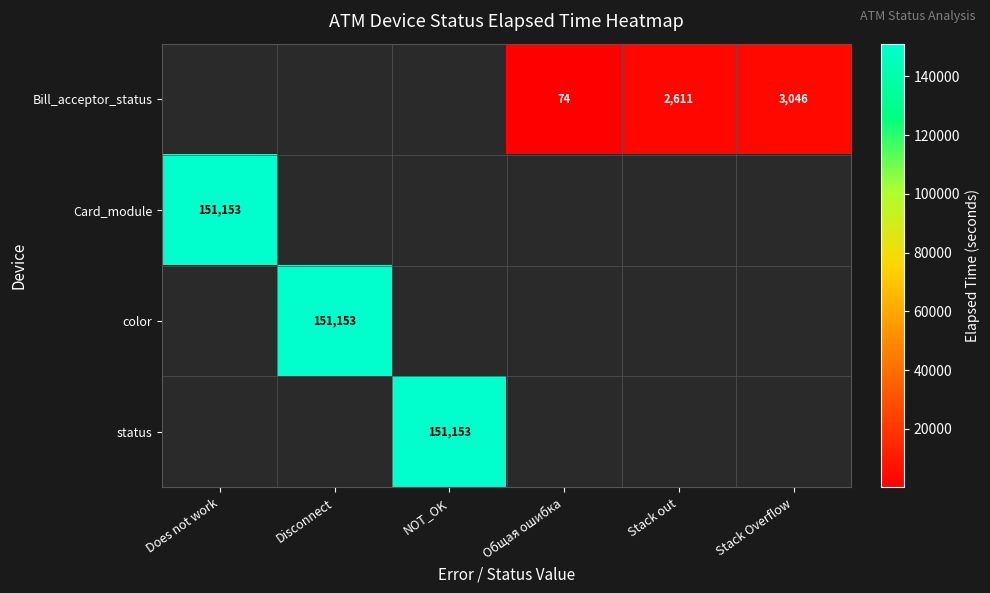

What is the smallest value displayed?

74.0